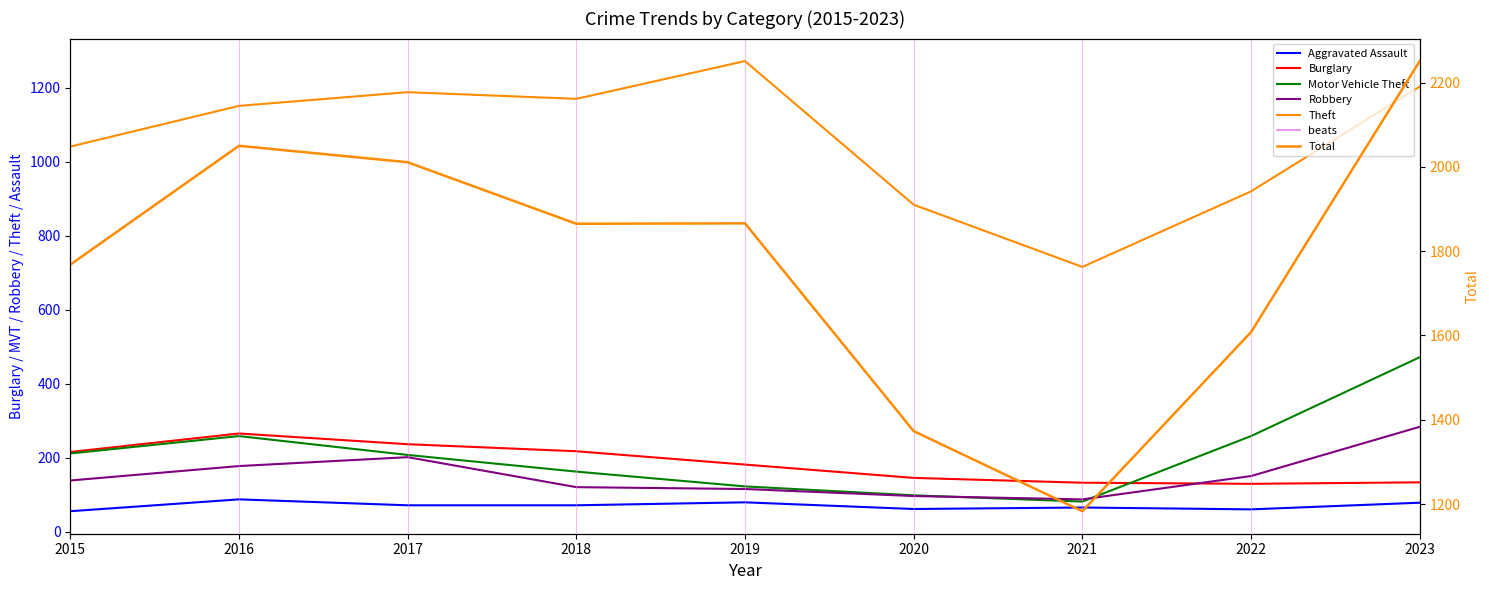

At how many categories does at least one series exceed 1256?

8